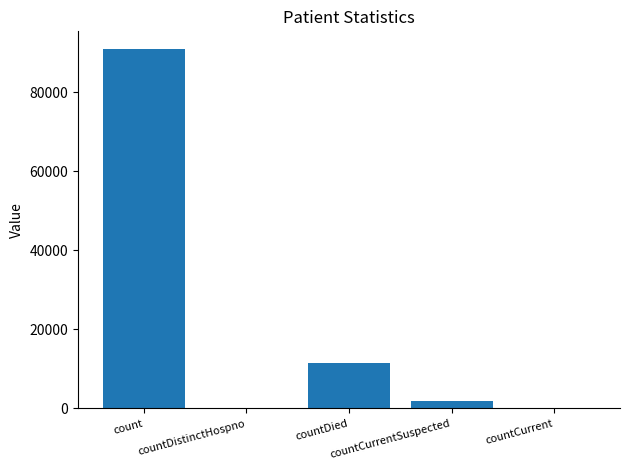

The chart shows a value of 90814 at count. True or false?

True